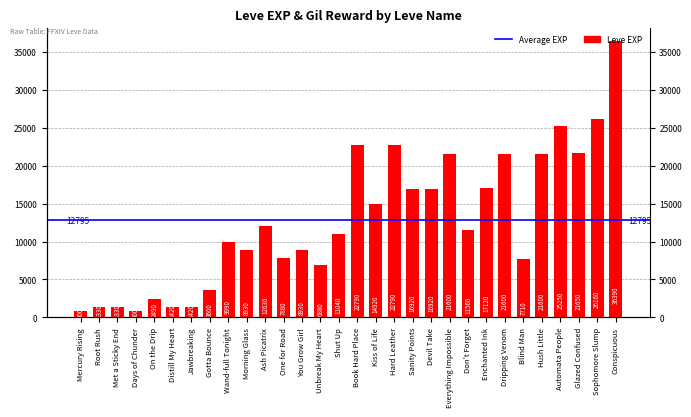

Between Unbreak My Heart and Wand-full Tonight, which is larger?

Wand-full Tonight